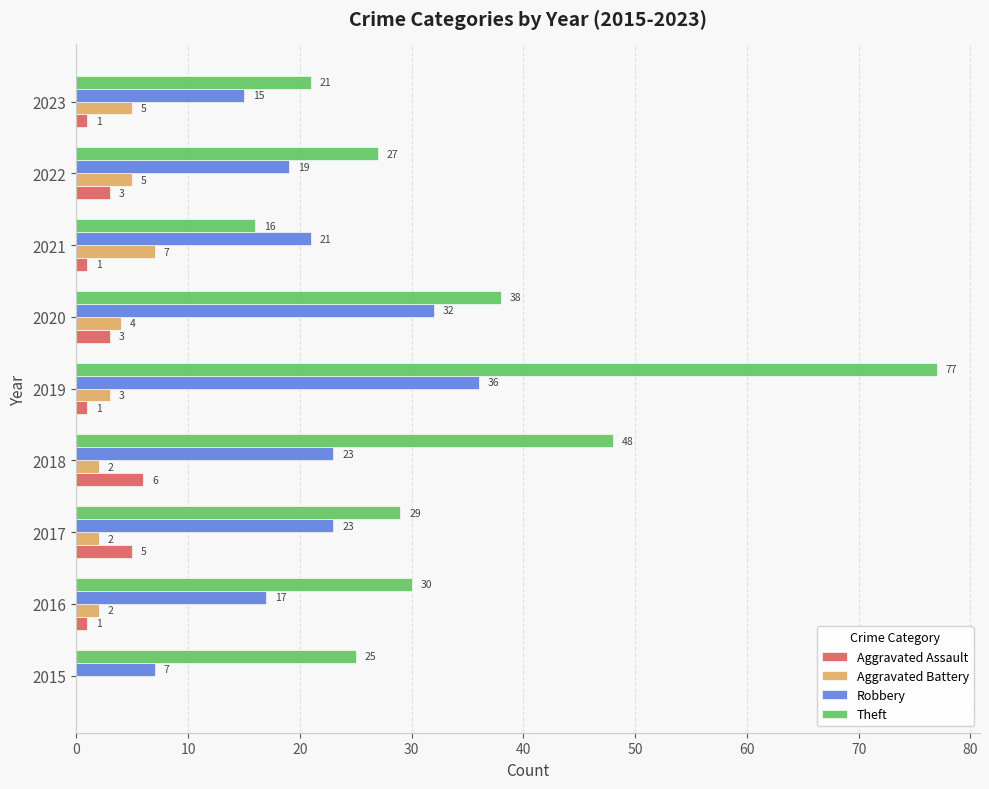

Which series changed the most between 2016 and 2021?

Theft